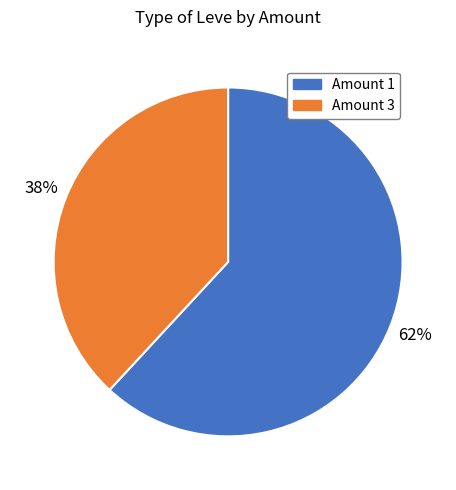

Is there a majority slice in this chart?

Yes